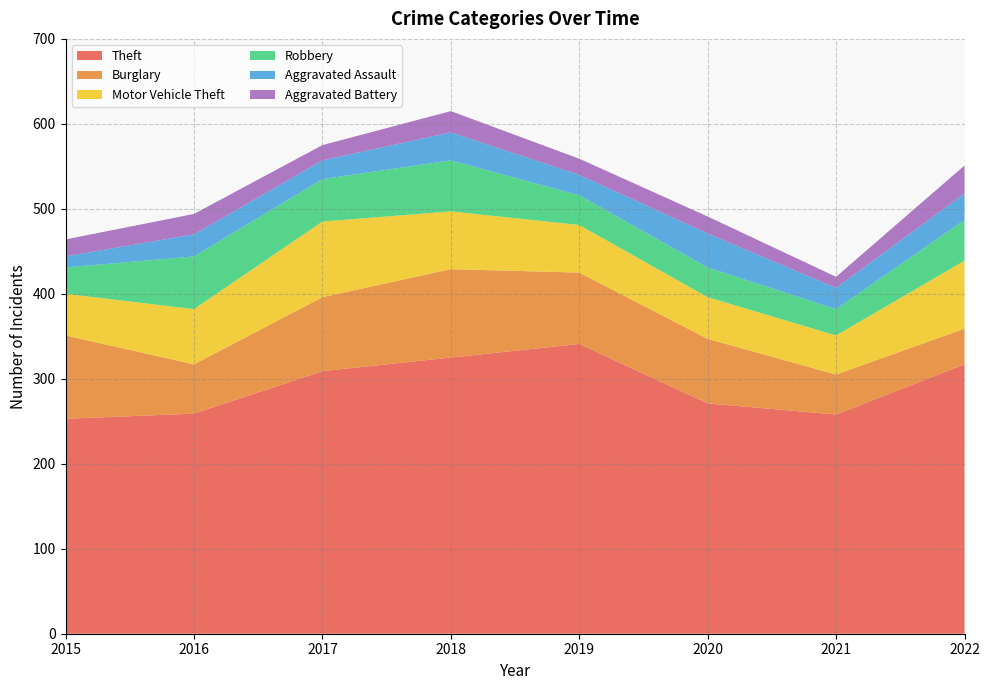

Reading right to left, list all the values displayed in this chart.

Theft: 317	258	271	341	325	309	259	253
Burglary: 42	47	76	84	104	87	58	98
Motor Vehicle Theft: 80	46	49	56	68	89	65	49
Robbery: 48	31	35	35	60	50	62	31
Aggravated Assault: 31	25	40	24	33	22	26	13
Aggravated Battery: 33	13	20	19	25	18	24	20